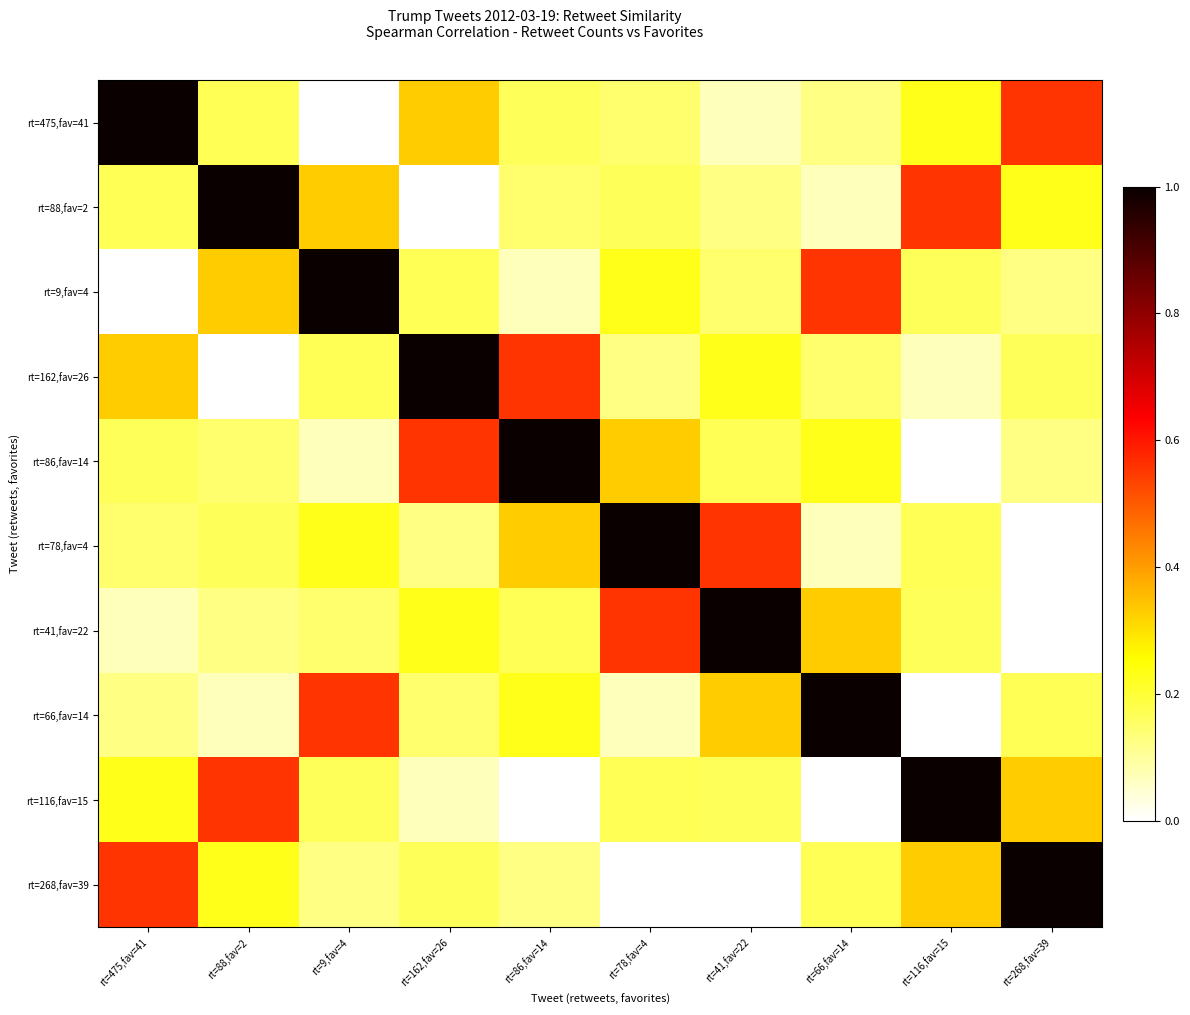

Reading left to right, what are all the values shown in this chart?

rt=475,fav=41: rt=475,fav=41=1.0	rt=88,fav=2=0.2	rt=9,fav=4=0.0	rt=162,fav=26=0.3	rt=86,fav=14=0.2	rt=78,fav=4=0.1	rt=41,fav=22=0.1	rt=66,fav=14=0.1	rt=116,fav=15=0.2	rt=268,fav=39=0.6
rt=88,fav=2: rt=475,fav=41=0.2	rt=88,fav=2=1.0	rt=9,fav=4=0.3	rt=162,fav=26=0.0	rt=86,fav=14=0.1	rt=78,fav=4=0.2	rt=41,fav=22=0.1	rt=66,fav=14=0.1	rt=116,fav=15=0.6	rt=268,fav=39=0.2
rt=9,fav=4: rt=475,fav=41=0.0	rt=88,fav=2=0.3	rt=9,fav=4=1.0	rt=162,fav=26=0.2	rt=86,fav=14=0.1	rt=78,fav=4=0.2	rt=41,fav=22=0.1	rt=66,fav=14=0.6	rt=116,fav=15=0.2	rt=268,fav=39=0.1
rt=162,fav=26: rt=475,fav=41=0.3	rt=88,fav=2=0.0	rt=9,fav=4=0.2	rt=162,fav=26=1.0	rt=86,fav=14=0.6	rt=78,fav=4=0.1	rt=41,fav=22=0.2	rt=66,fav=14=0.1	rt=116,fav=15=0.1	rt=268,fav=39=0.2
rt=86,fav=14: rt=475,fav=41=0.2	rt=88,fav=2=0.1	rt=9,fav=4=0.1	rt=162,fav=26=0.6	rt=86,fav=14=1.0	rt=78,fav=4=0.3	rt=41,fav=22=0.2	rt=66,fav=14=0.2	rt=116,fav=15=0.0	rt=268,fav=39=0.1
rt=78,fav=4: rt=475,fav=41=0.1	rt=88,fav=2=0.2	rt=9,fav=4=0.2	rt=162,fav=26=0.1	rt=86,fav=14=0.3	rt=78,fav=4=1.0	rt=41,fav=22=0.6	rt=66,fav=14=0.1	rt=116,fav=15=0.2	rt=268,fav=39=0.0
rt=41,fav=22: rt=475,fav=41=0.1	rt=88,fav=2=0.1	rt=9,fav=4=0.1	rt=162,fav=26=0.2	rt=86,fav=14=0.2	rt=78,fav=4=0.6	rt=41,fav=22=1.0	rt=66,fav=14=0.3	rt=116,fav=15=0.2	rt=268,fav=39=0.0
rt=66,fav=14: rt=475,fav=41=0.1	rt=88,fav=2=0.1	rt=9,fav=4=0.6	rt=162,fav=26=0.1	rt=86,fav=14=0.2	rt=78,fav=4=0.1	rt=41,fav=22=0.3	rt=66,fav=14=1.0	rt=116,fav=15=0.0	rt=268,fav=39=0.2
rt=116,fav=15: rt=475,fav=41=0.2	rt=88,fav=2=0.6	rt=9,fav=4=0.2	rt=162,fav=26=0.1	rt=86,fav=14=0.0	rt=78,fav=4=0.2	rt=41,fav=22=0.2	rt=66,fav=14=0.0	rt=116,fav=15=1.0	rt=268,fav=39=0.3
rt=268,fav=39: rt=475,fav=41=0.6	rt=88,fav=2=0.2	rt=9,fav=4=0.1	rt=162,fav=26=0.2	rt=86,fav=14=0.1	rt=78,fav=4=0.0	rt=41,fav=22=0.0	rt=66,fav=14=0.2	rt=116,fav=15=0.3	rt=268,fav=39=1.0